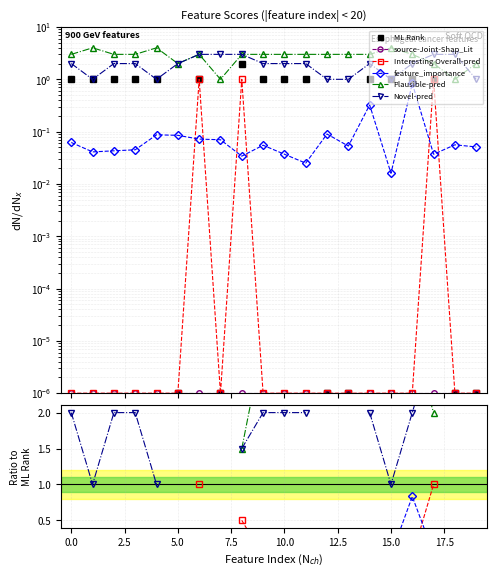

True or false: Novel-pred and Interesting Overall-pred intersect in this chart.

False